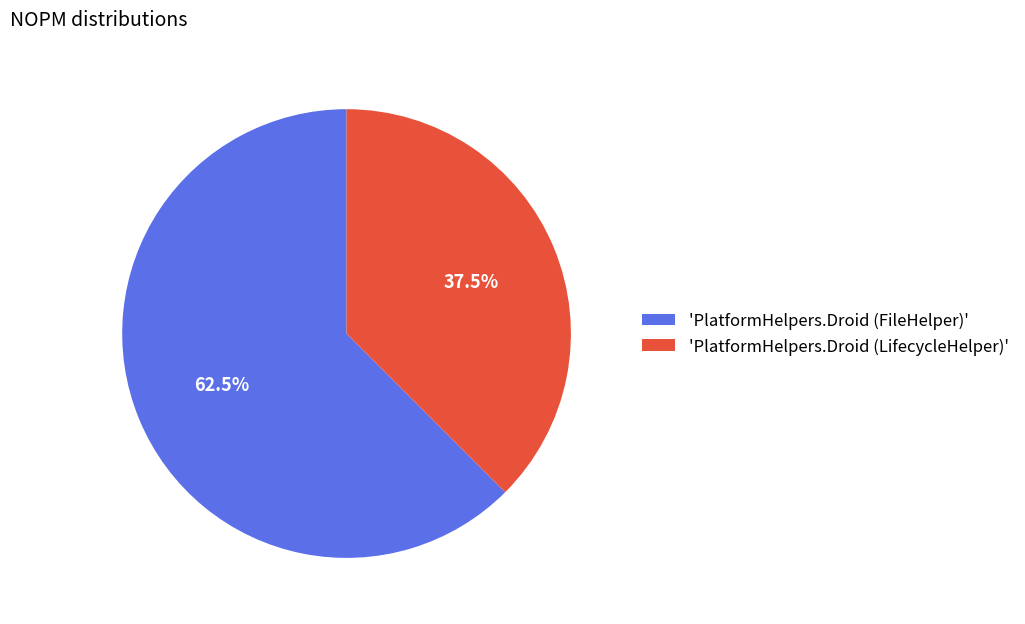

Which slice is the smallest?

'PlatformHelpers.Droid (LifecycleHelper)'